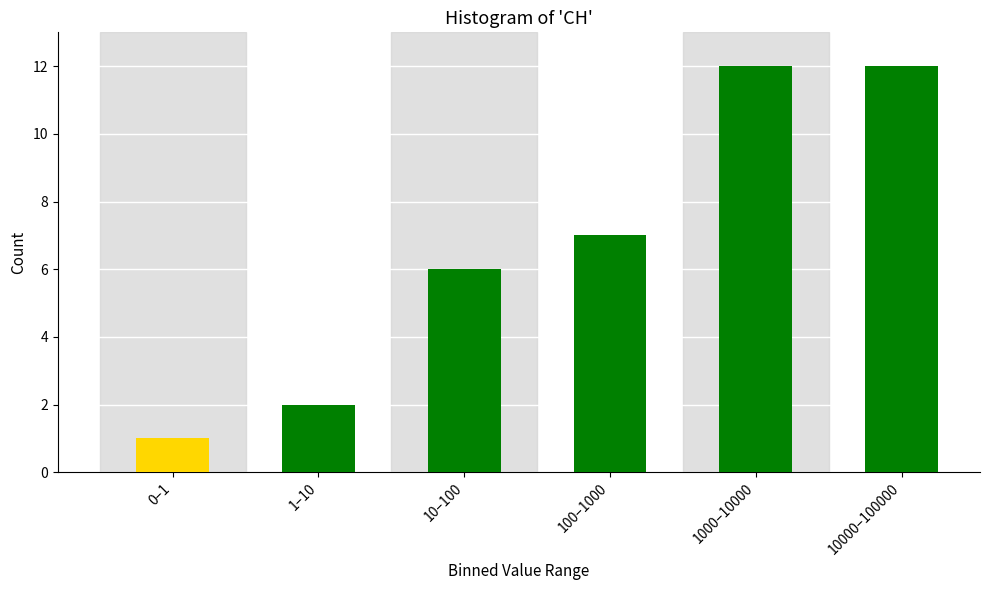

Reading left to right, what are all the values shown in this chart?

0–1=1	1–10=2	10–100=6	100–1000=7	1000–10000=12	10000–100000=12